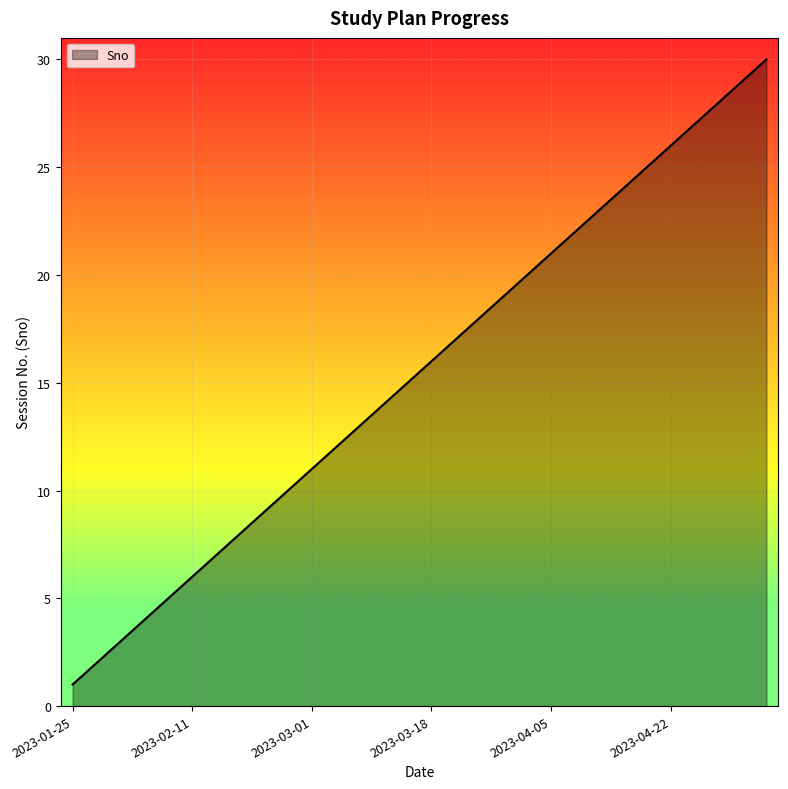

Reading left to right, list all the values displayed in this chart.

1	2	3	4	5	6	7	8	9	10	11	12	13	14	15	16	17	18	19	20	21	22	23	24	25	26	27	28	29	30